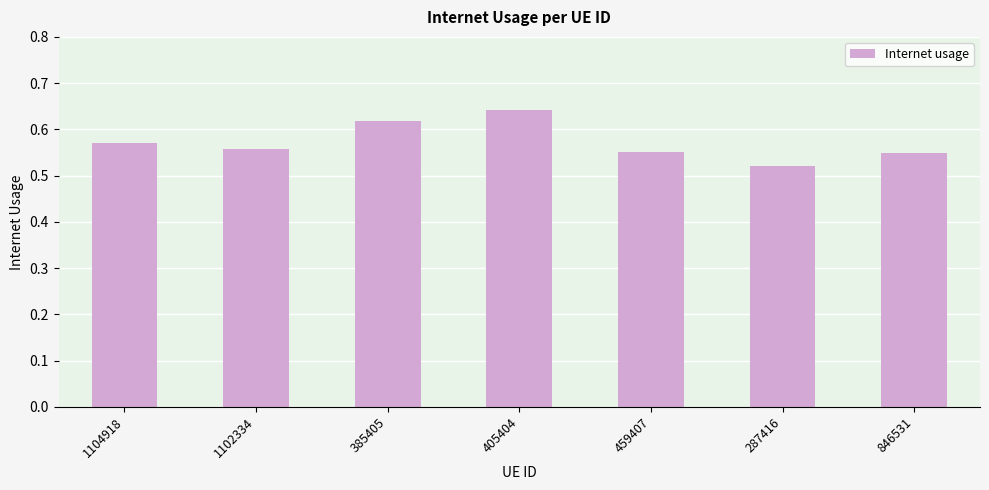

What is the difference between the maximum and minimum values?

0.1